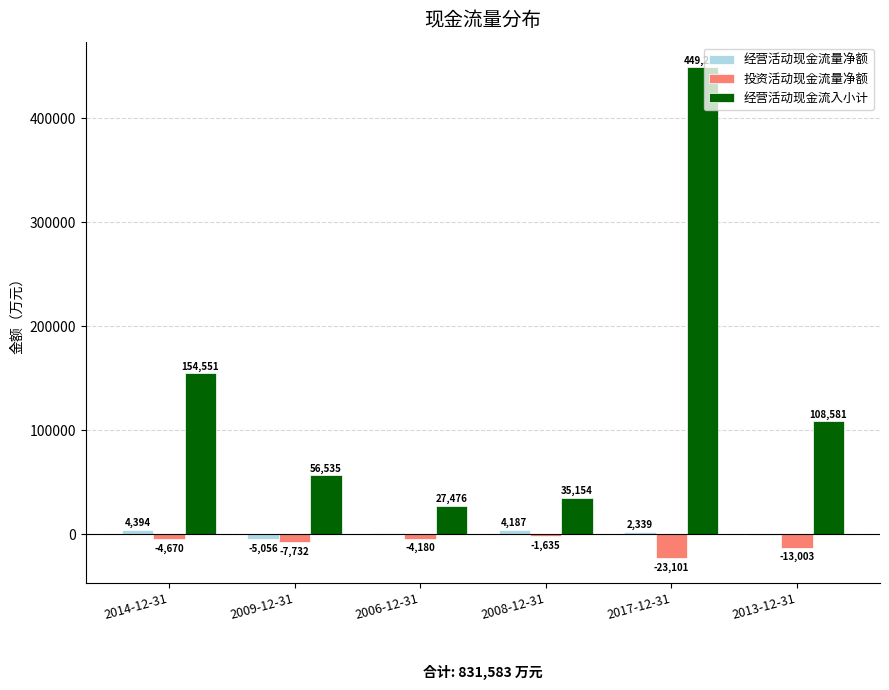

The 经营活动现金流入小计 series shows 641544 at 2017-12-31. True or false?

False